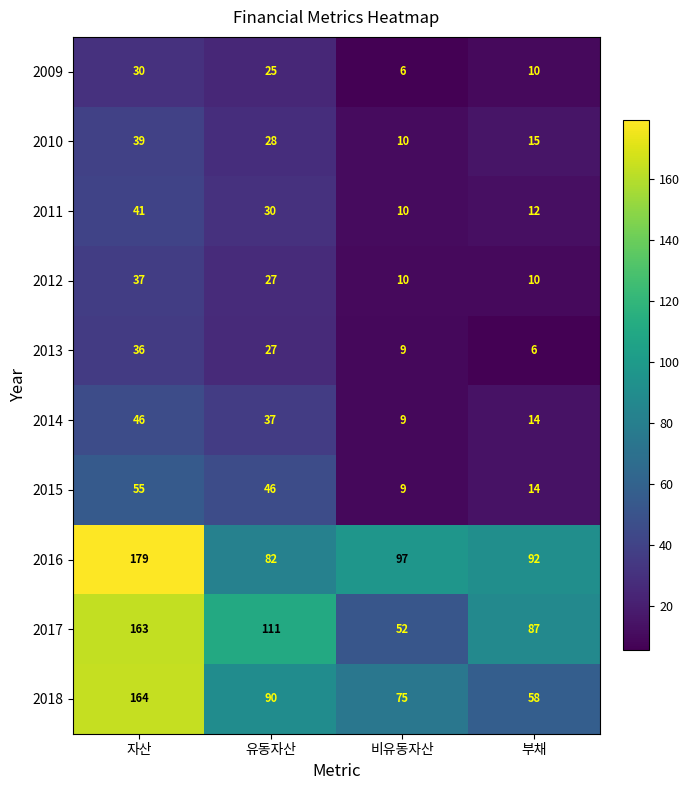

Is it true that 2009 equals 6 at 유동자산?

False